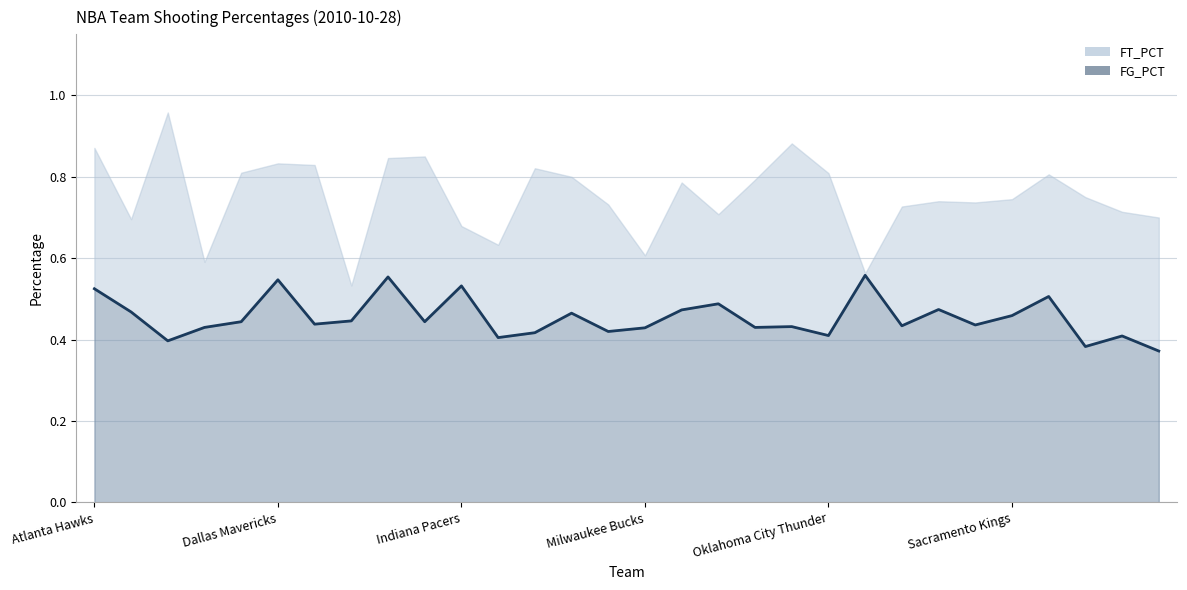

List the labels in order of value, largest first.

Orlando Magic, Golden State Warriors, Dallas Mavericks, Indiana Pacers, Atlanta Hawks, San Antonio Spurs, New Jersey Nets, Phoenix Suns, Minnesota Timberwolves, Boston Celtics, Memphis Grizzlies, Sacramento Kings, Detroit Pistons, Cleveland Cavaliers, Houston Rockets, Denver Nuggets, Portland Trail Blazers, Philadelphia 76ers, New York Knicks, Chicago Bulls, New Orleans Hornets, Milwaukee Bucks, Miami Heat, Los Angeles Lakers, Oklahoma City Thunder, Utah Jazz, Los Angeles Clippers, Charlotte Bobcats, Toronto Raptors, Washington Wizards